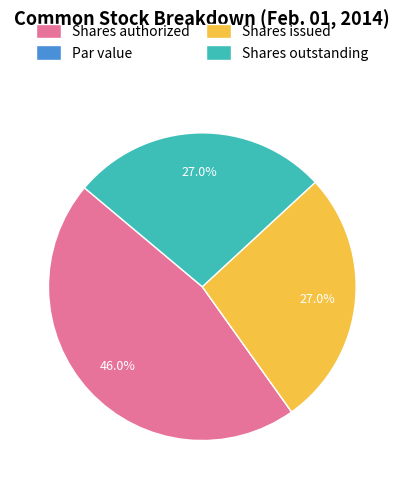

Does any single category account for the majority?

No